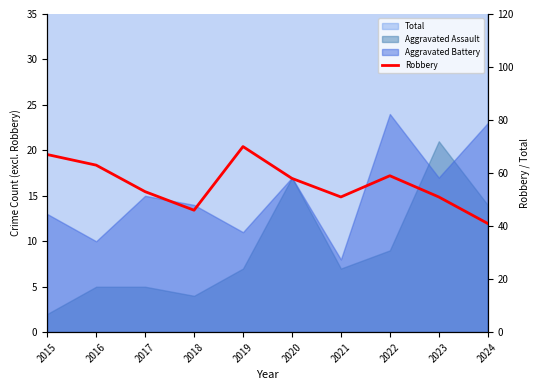

Between 2020 and 2018, which is larger?

2020